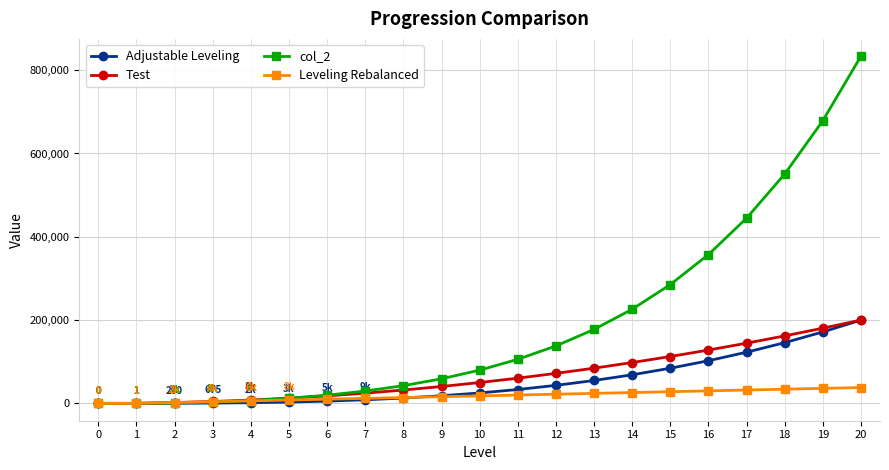

Which series has the largest range (max minus min)?

col_2